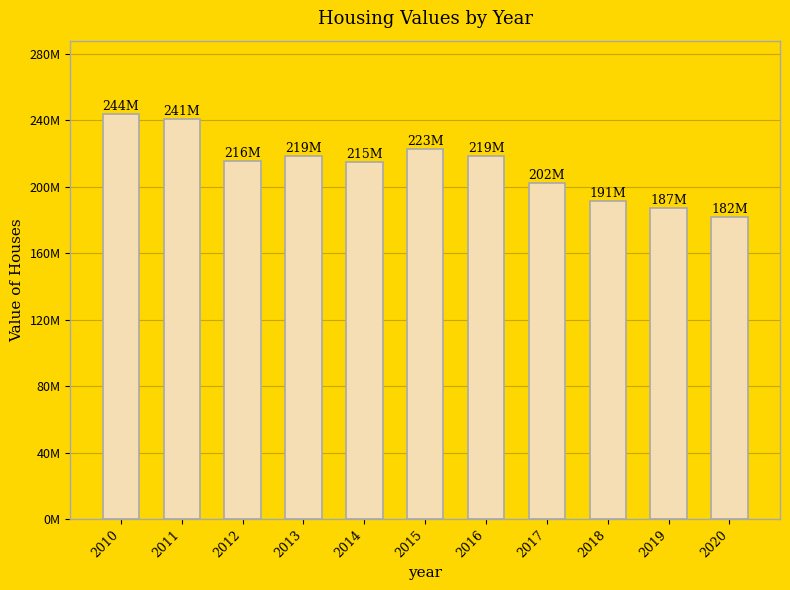

What is the minimum value shown in the chart?

182061000